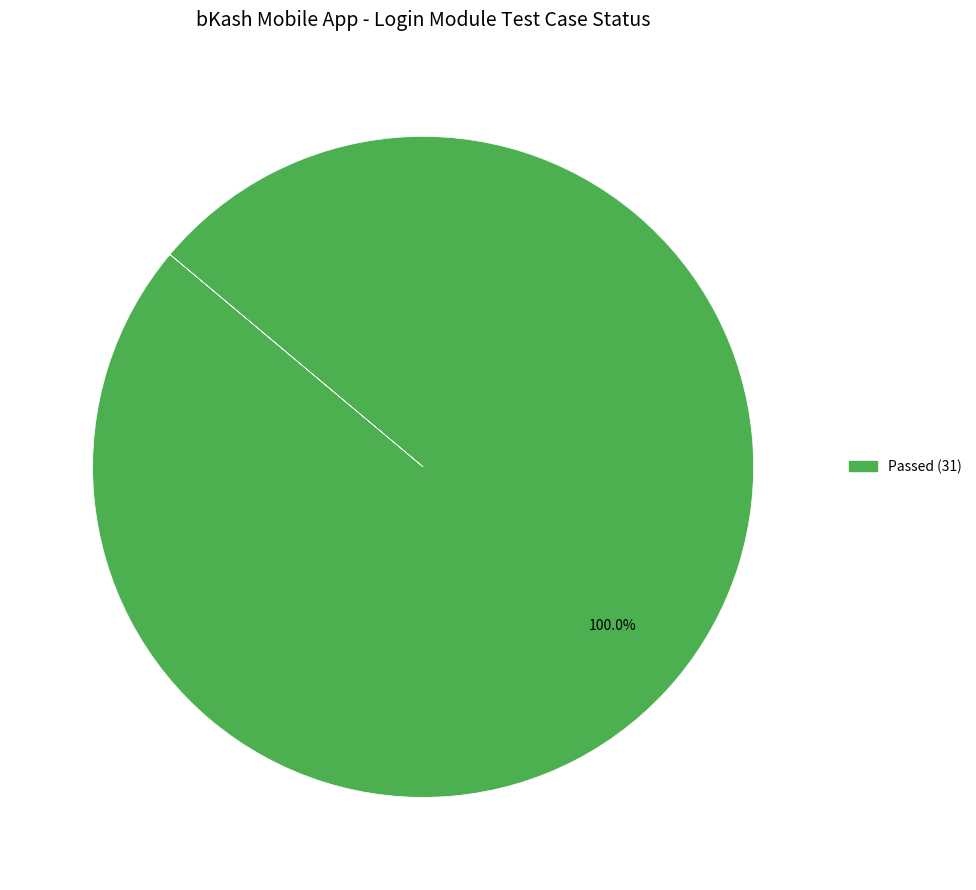

Count the number of slices in the pie.

1